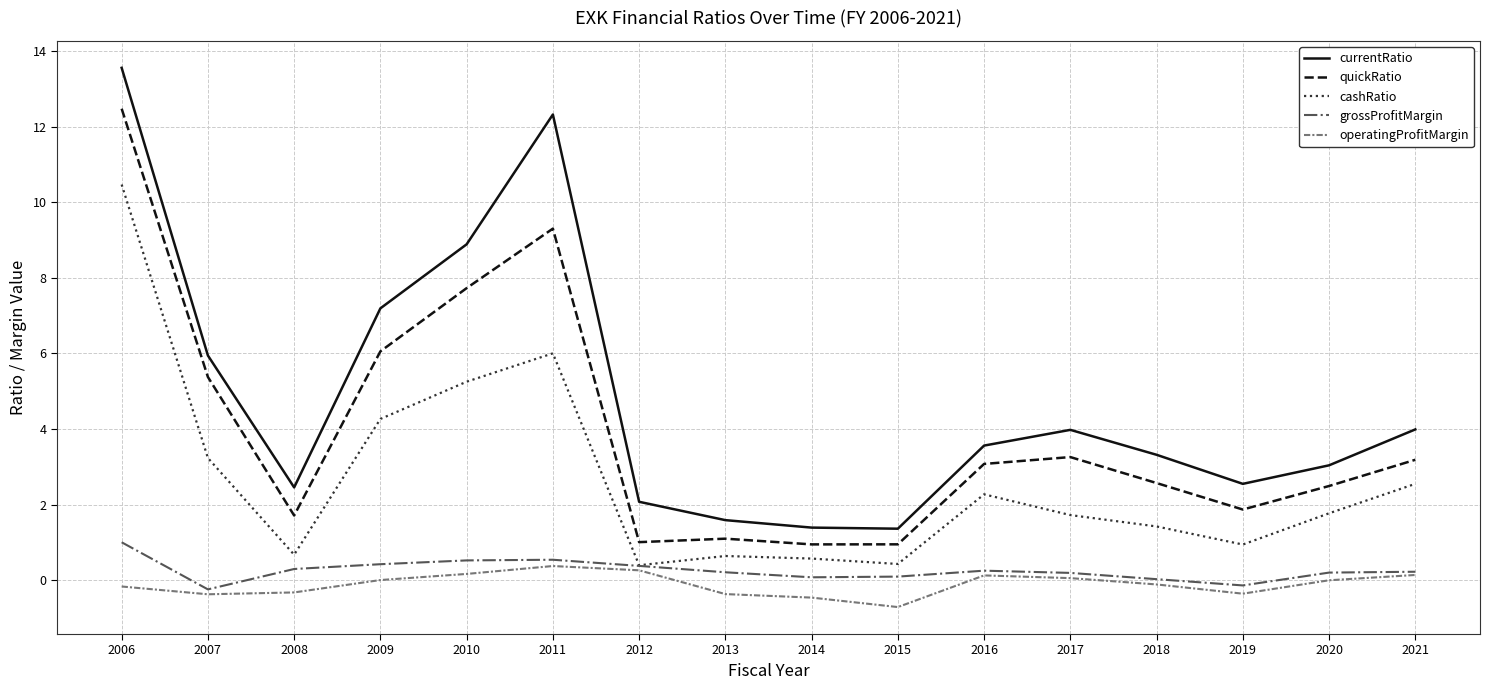

Which series changed the most between 2016 and 2018?

cashRatio